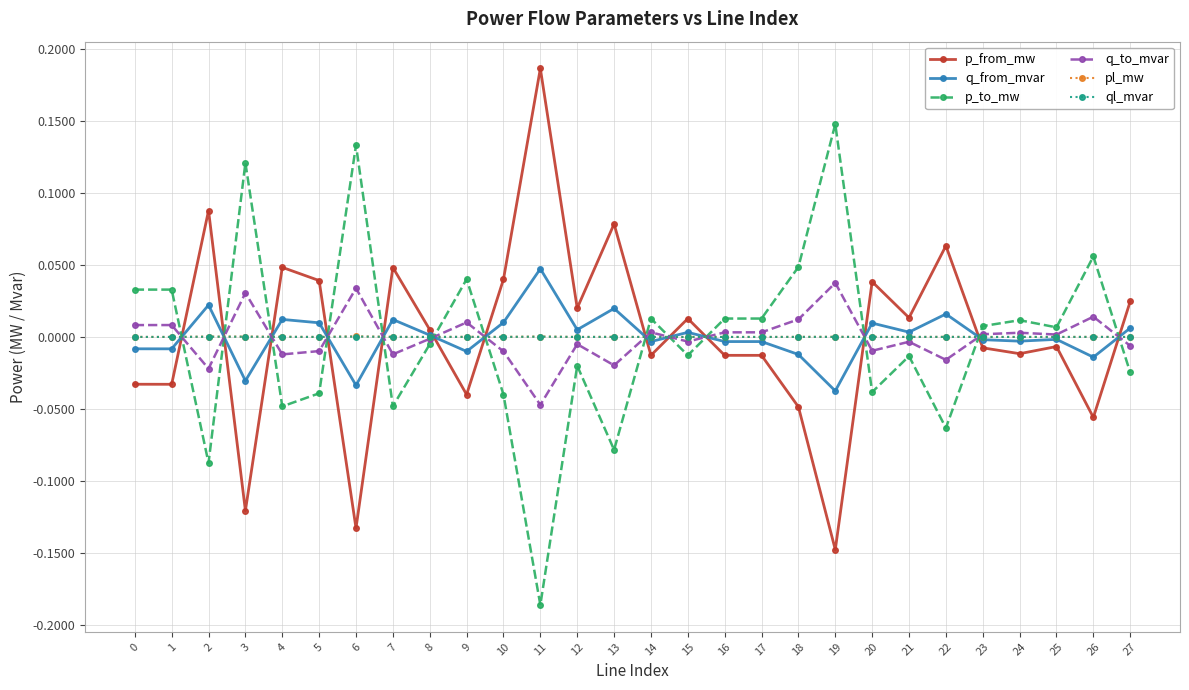

True or false: ql_mvar has more than 1 points higher than both neighbors.

True